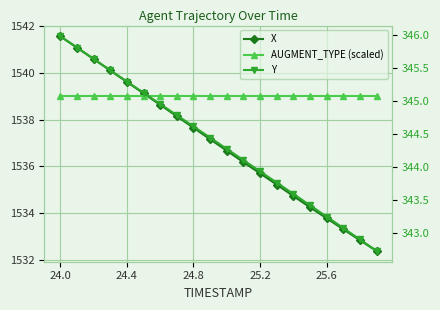

Between 5 and 15, which series saw the biggest shift?

X